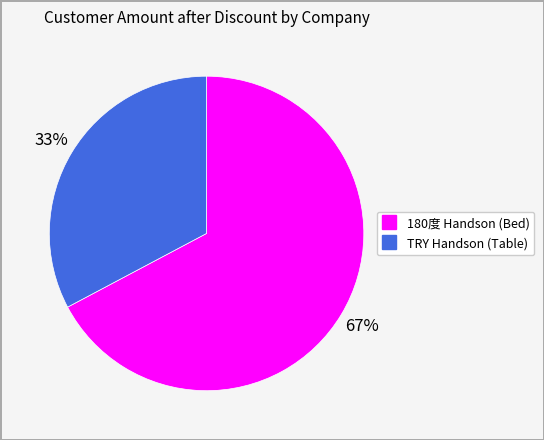

Between 180度 Handson (Bed) and TRY Handson (Table), which is larger?

180度 Handson (Bed)